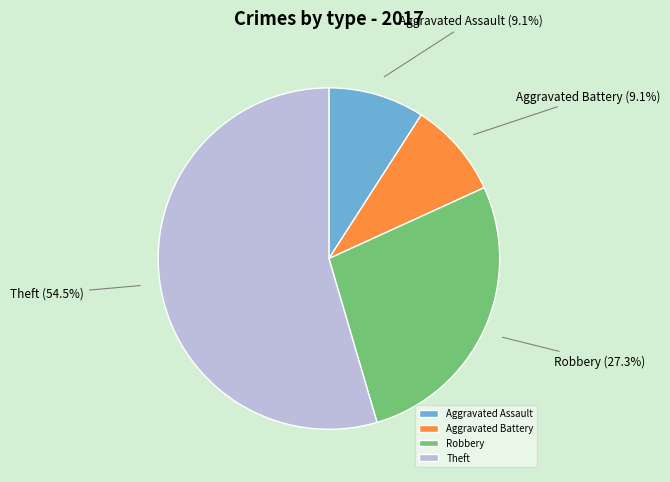

Is there a majority slice in this chart?

Yes